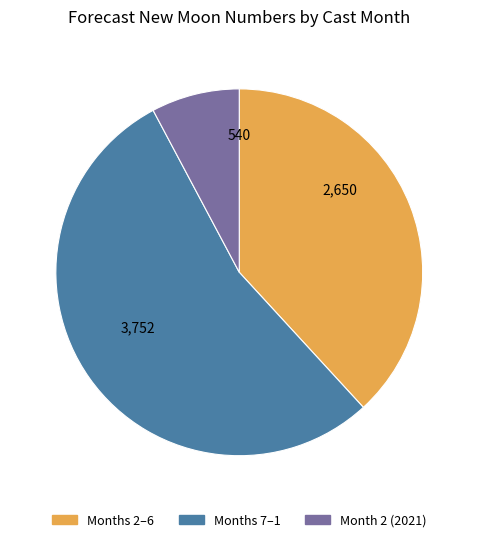

Do Months 2–6 and Month 2 (2021) together represent more than half of the pie?

No